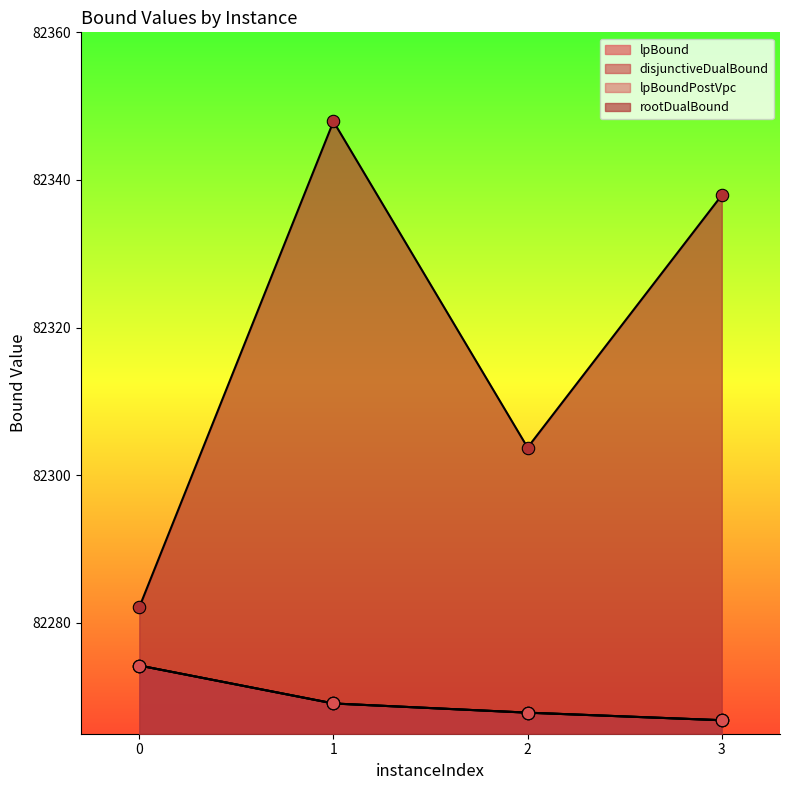

At which category is the sum across all series the highest?

1